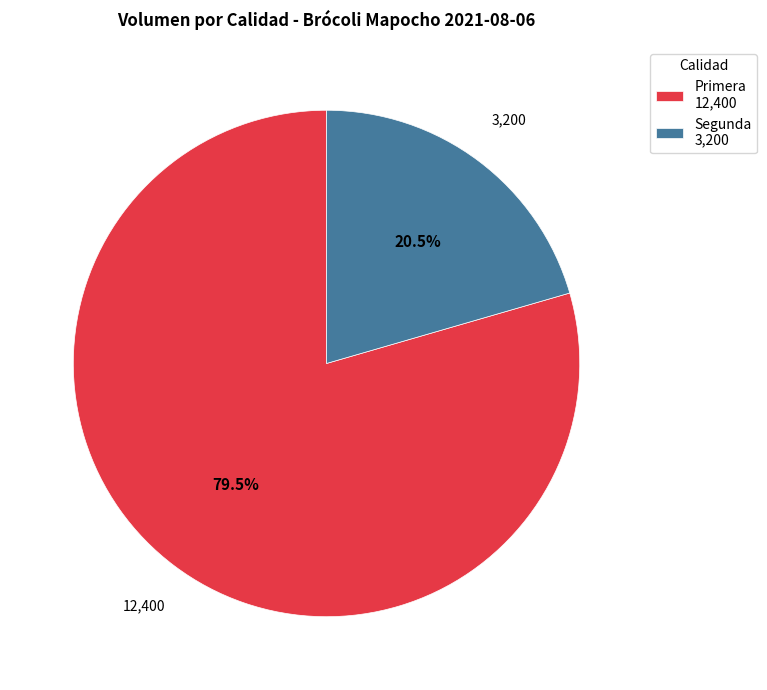

To the nearest percent, what is the difference between the largest and smallest slice percentages?

59%